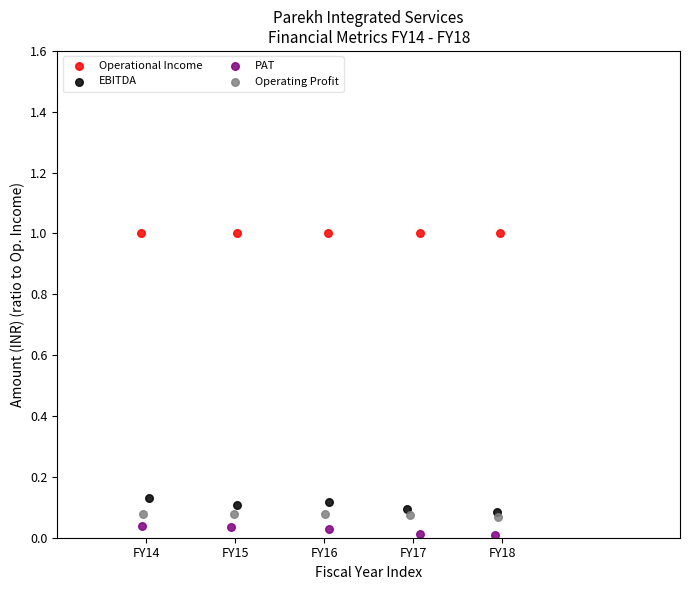

Which series contains the highest Y value?

Operational Income